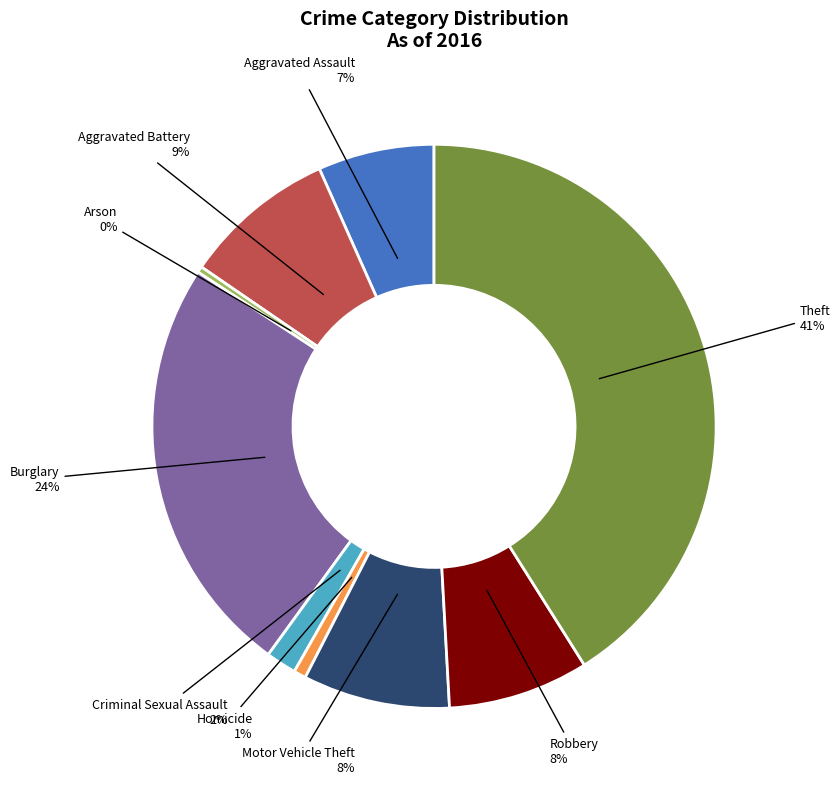

How many slices are in this pie chart?

9